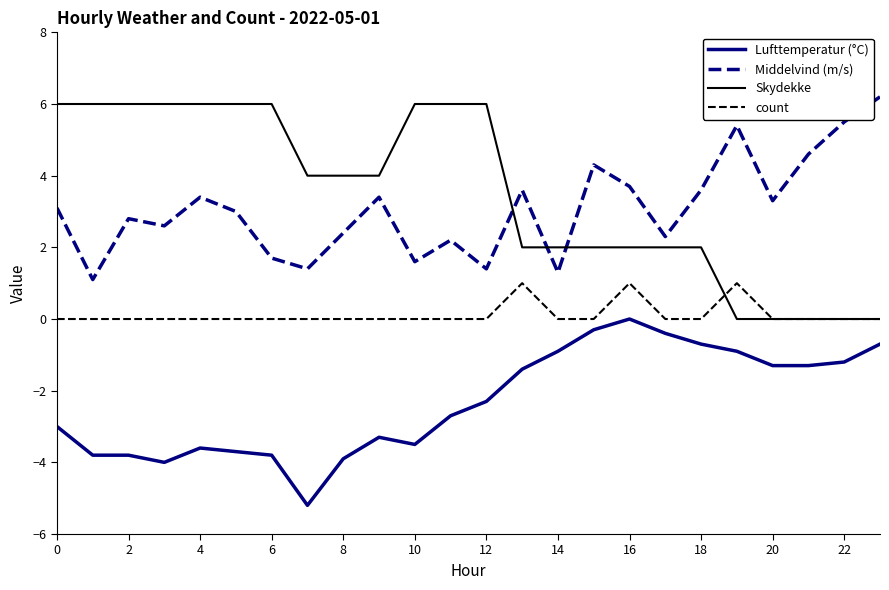

List the series in order of their peak value, lowest first.

Lufttemperatur (°C), count, Skydekke, Middelvind (m/s)